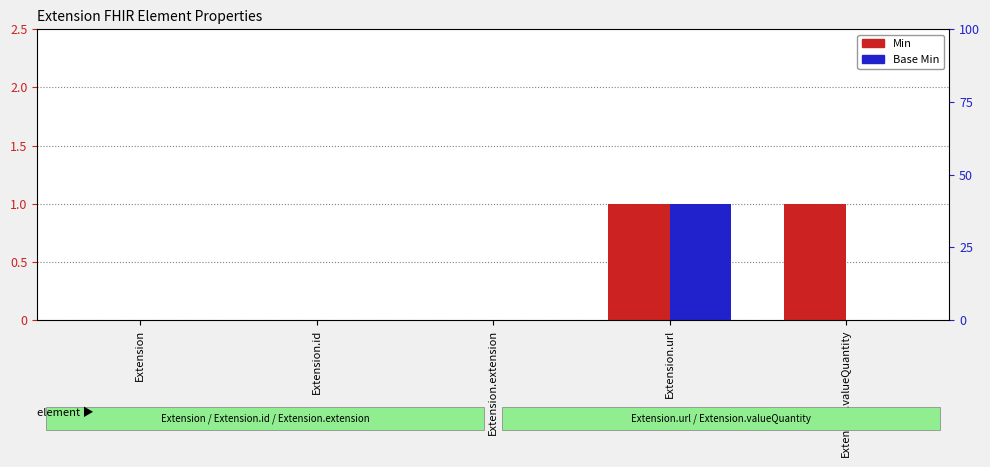

How many categories are shown in the chart?

5